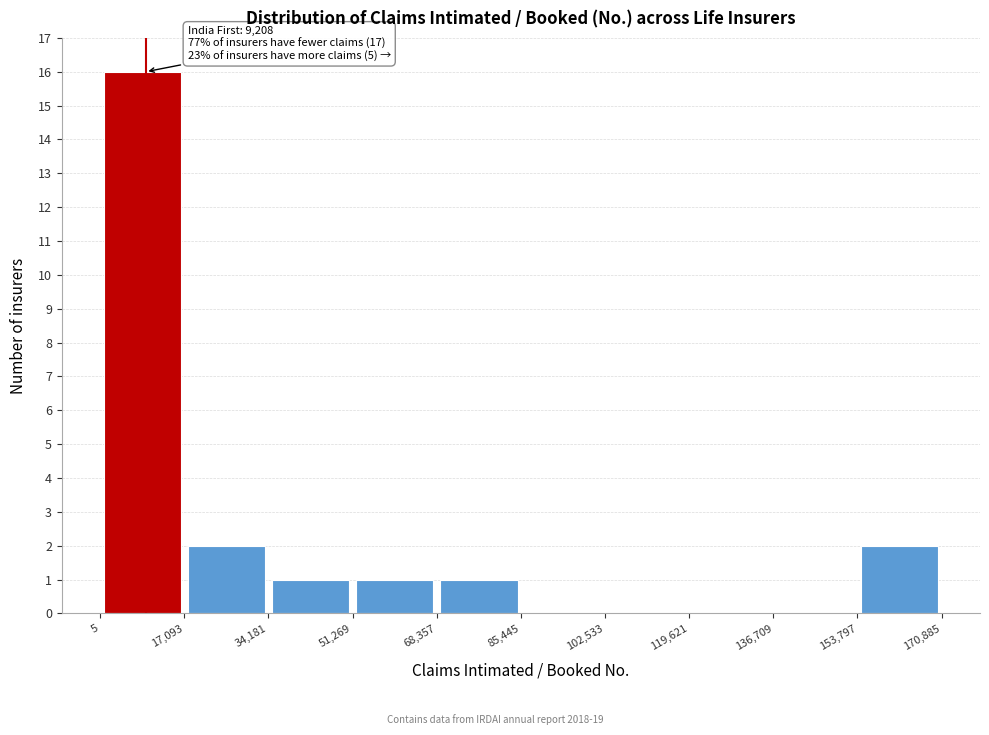

Which range on the x-axis has the tallest bar?

5 to 17,093